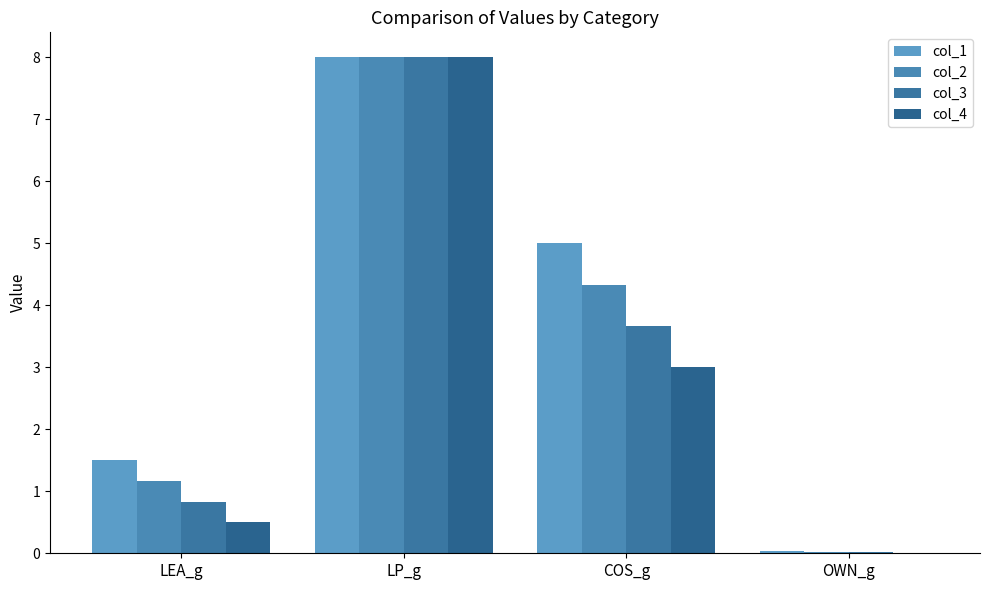

How many series are shown in this chart?

4